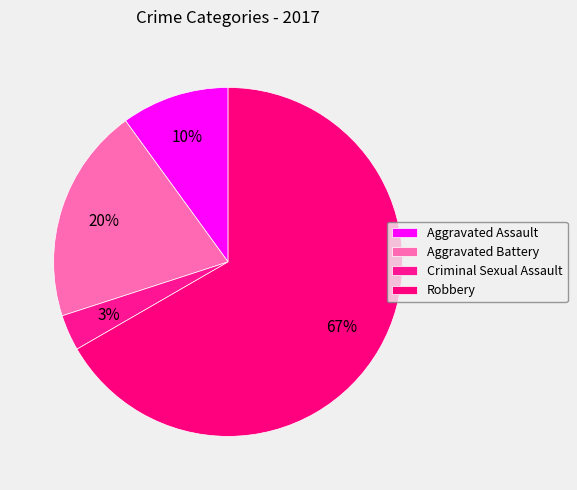

How many slices are in this pie chart?

4